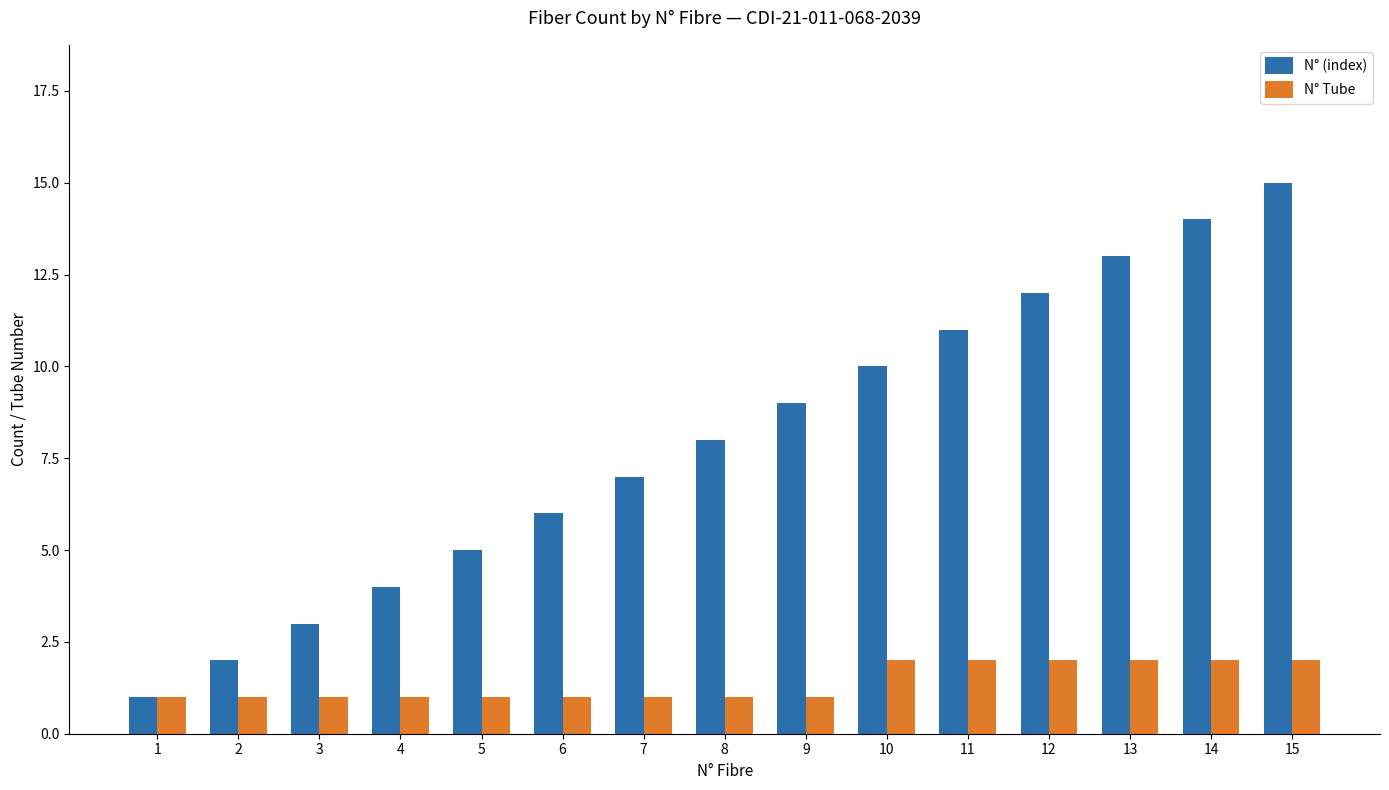

Which label corresponds to the largest value in the chart?

15